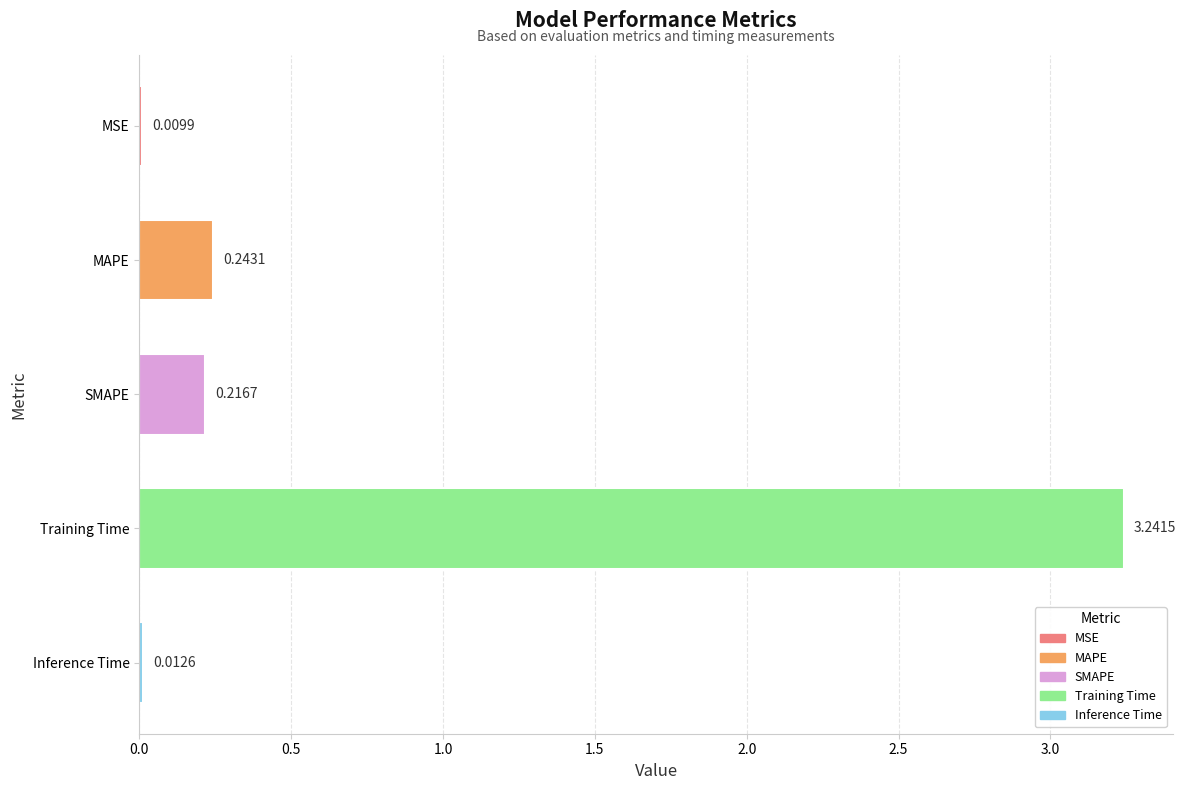

Are the bars horizontal?

Yes